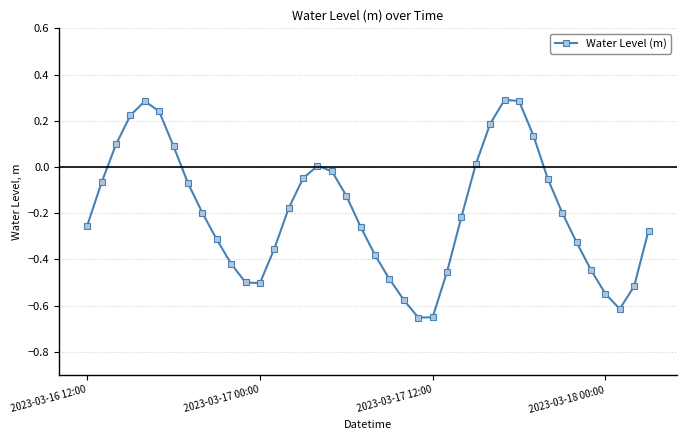

How many interior local valleys (lower than both neighbors) does the data have?

3